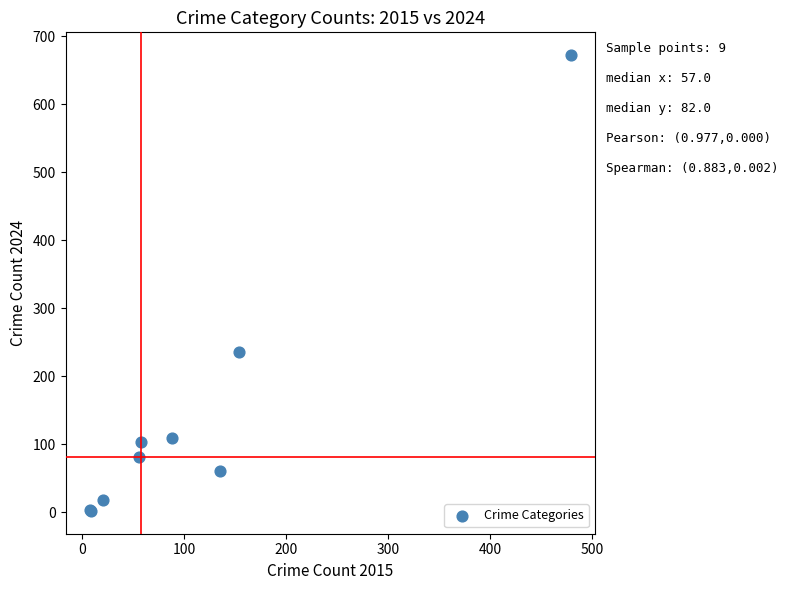

What Y value in the scatter plot is closest to 337?

236